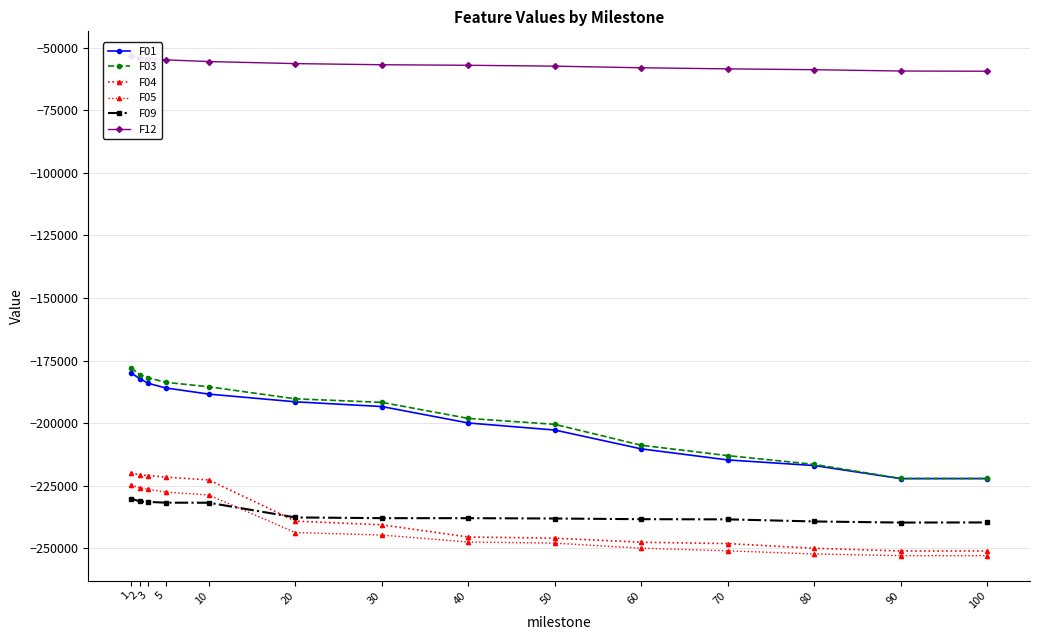

Which series has the largest total across all categories?

F12